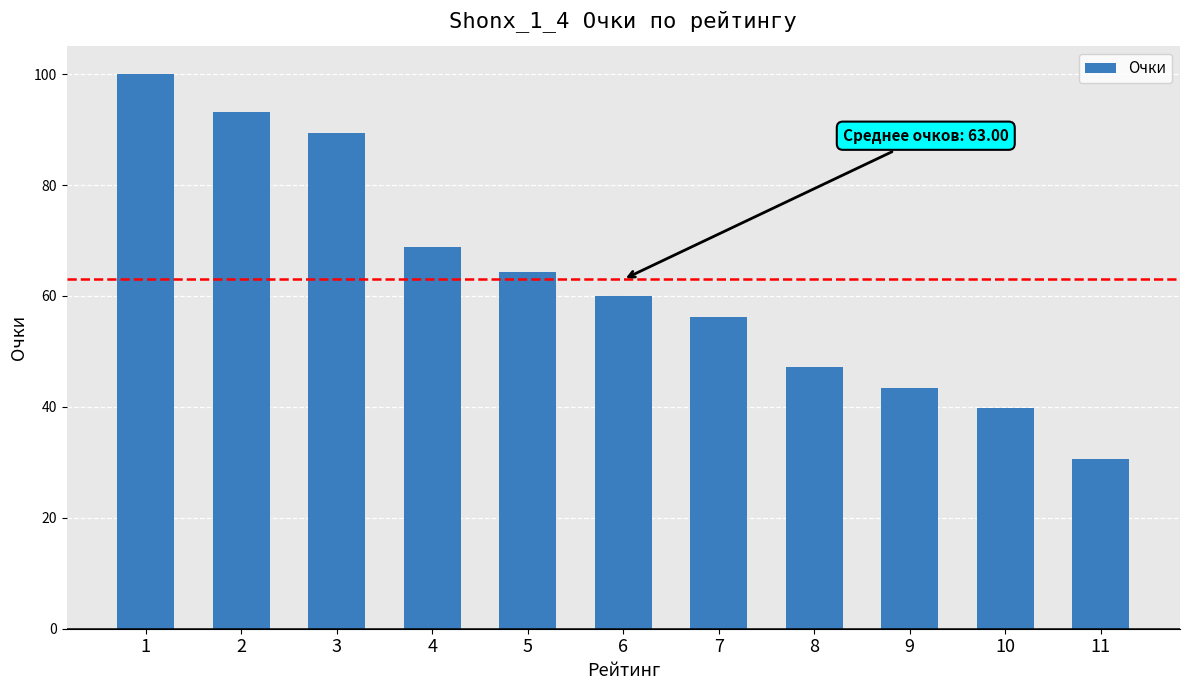

What is the difference between the values at 5 and 9?

20.9